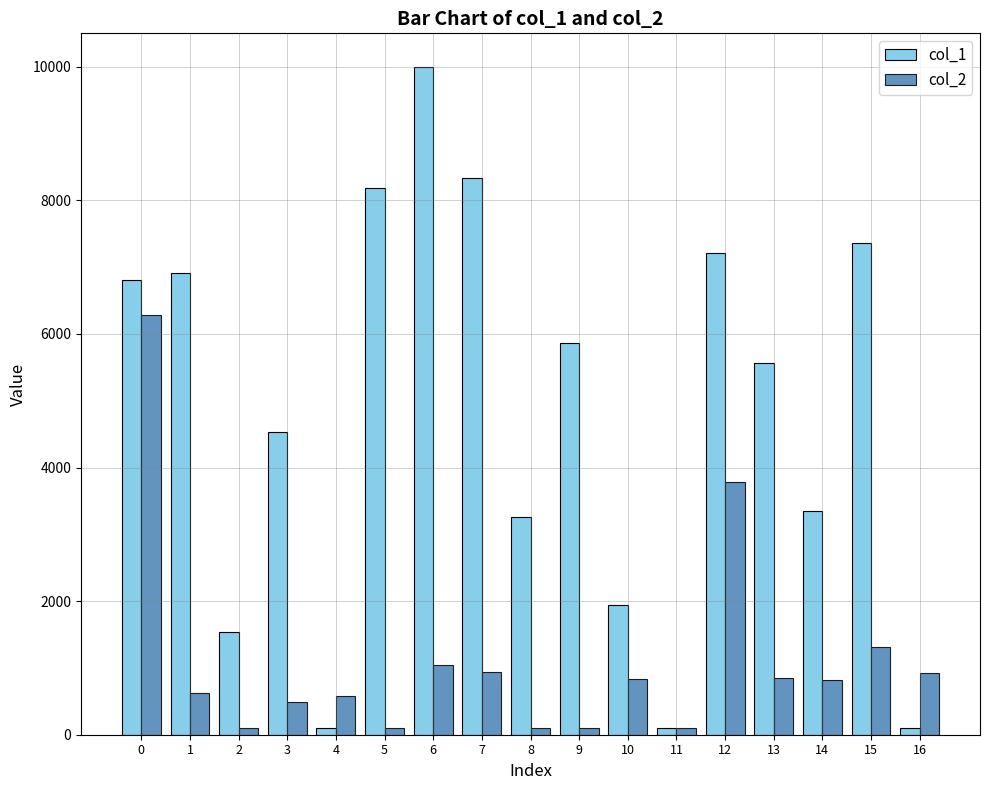

What is the value of the col_1 bar at the 4th from the left?

4535.7